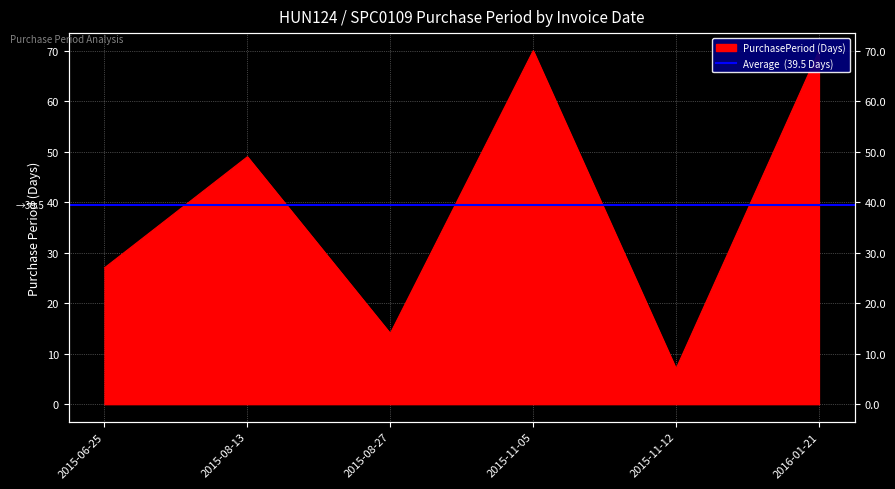

What is the change in value from 2015-08-13 to 2016-01-21?

+21